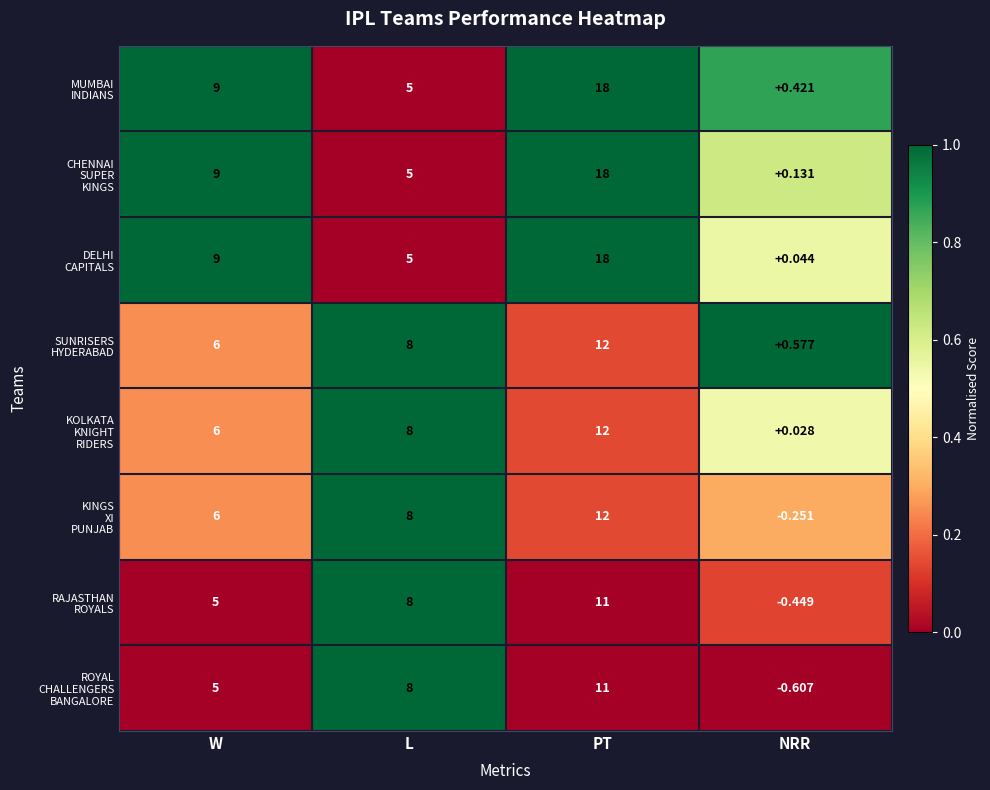

Which category has the highest value across all series?

PT